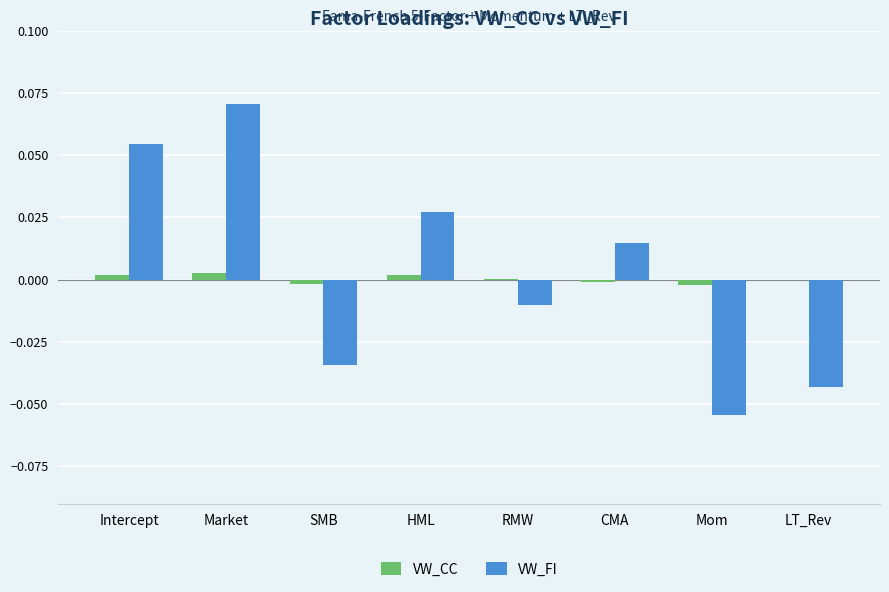

Is the value of VW_CC at Intercept greater than the value of VW_FI at SMB?

Yes